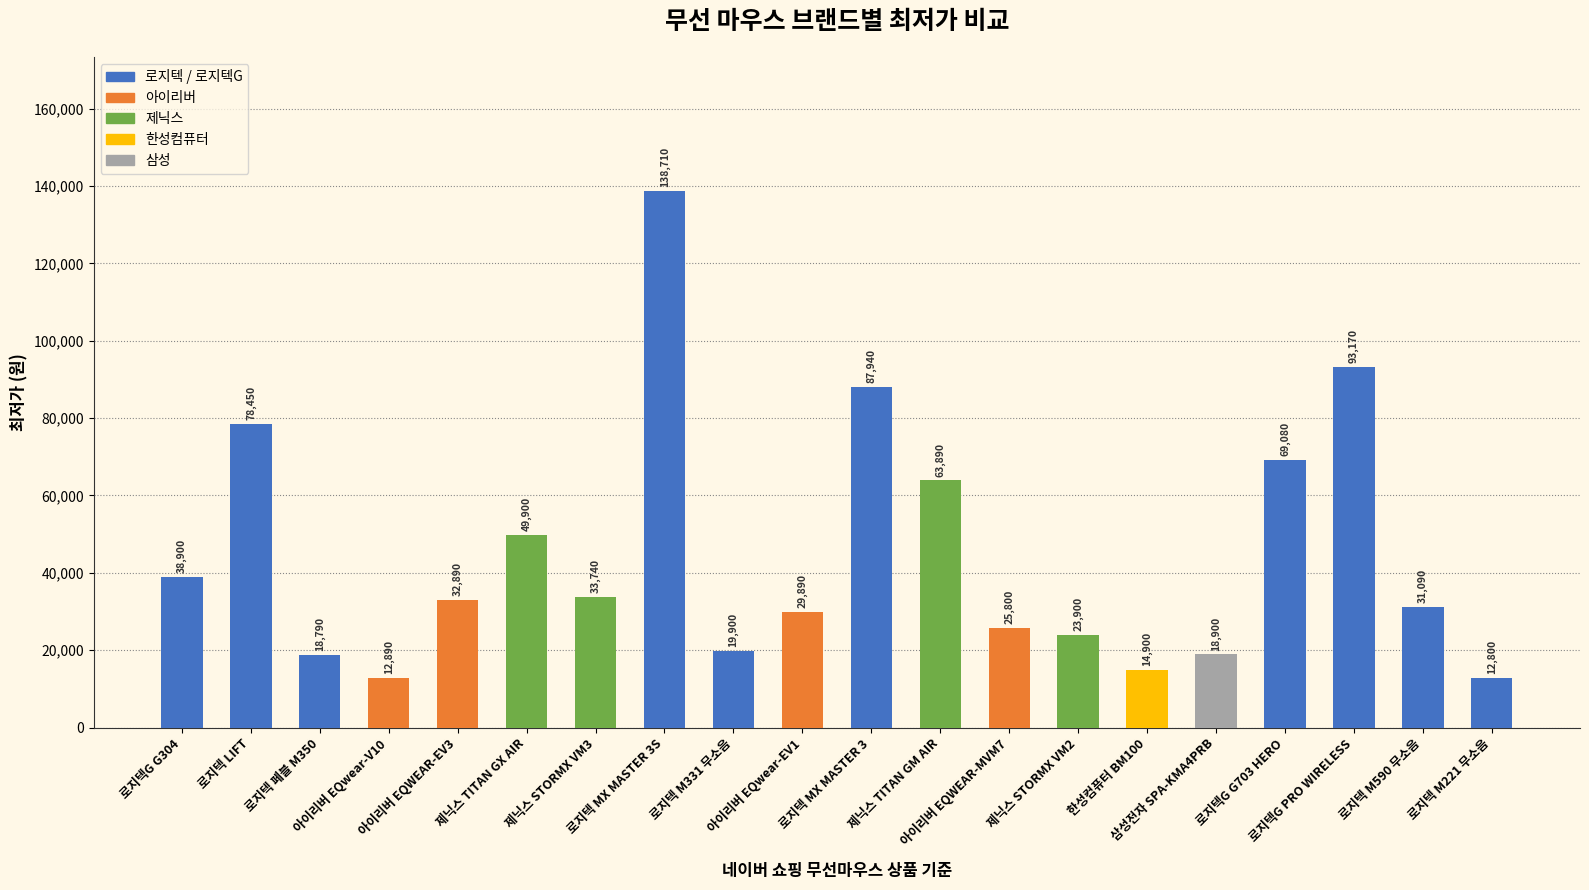

What is the label of the 6th bar from the right?

한성컴퓨터 BM100